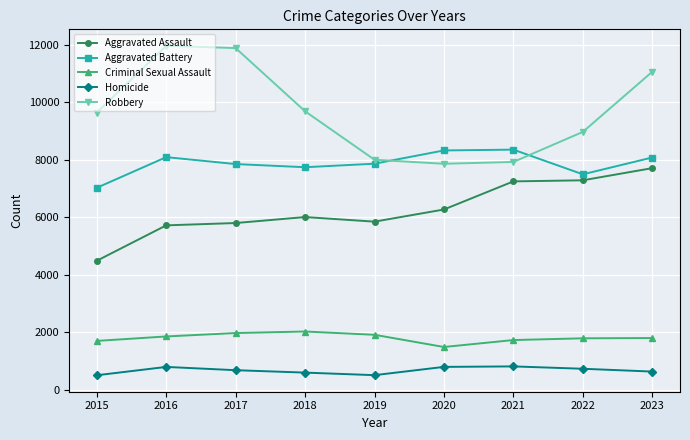

What is the spread (max minus min) of values at 2020?

7532